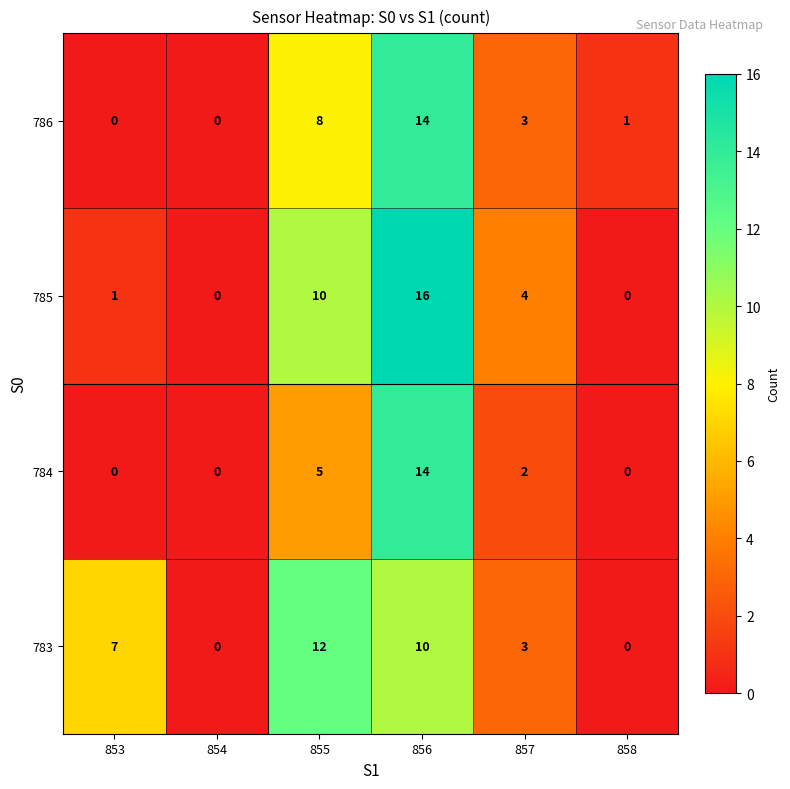

What is the difference between the second highest and second lowest values in the 784 series?

5